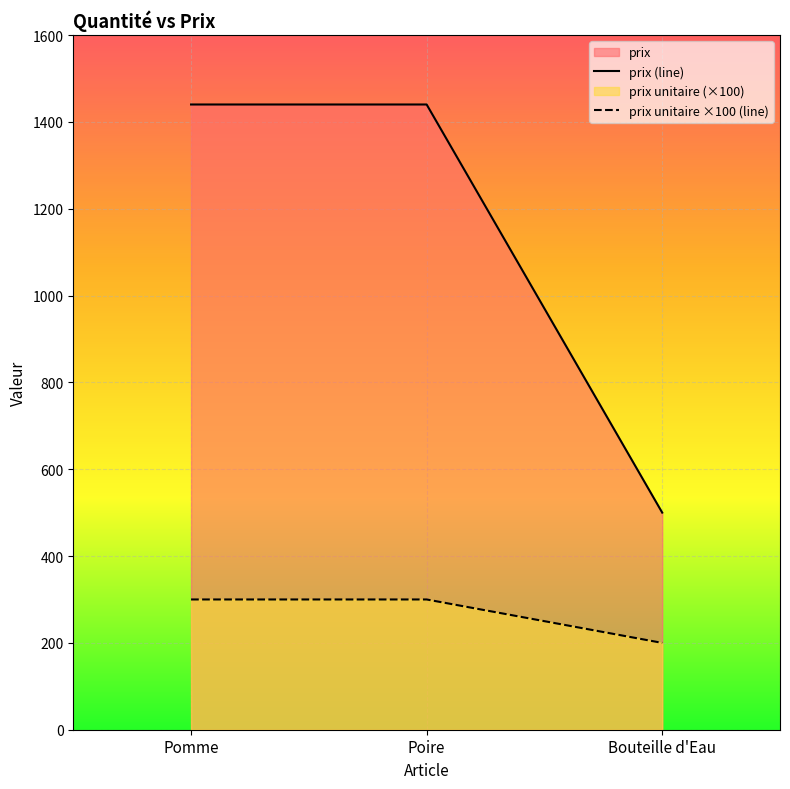

Which category has the highest value in the prix unitaire series?

Pomme